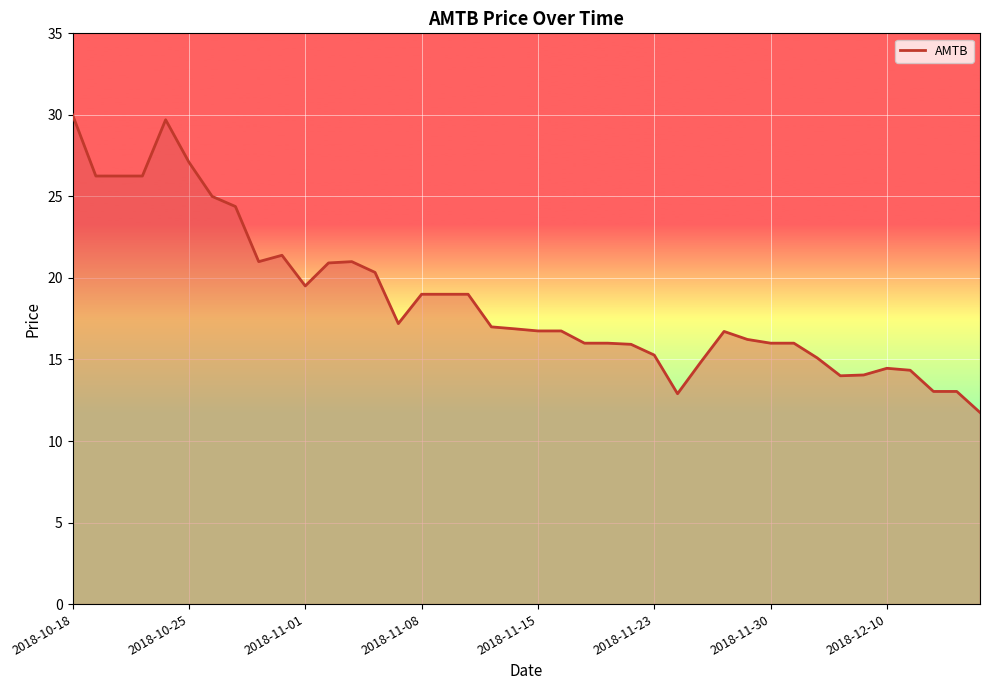

What is the maximum value shown in the chart?

30.0